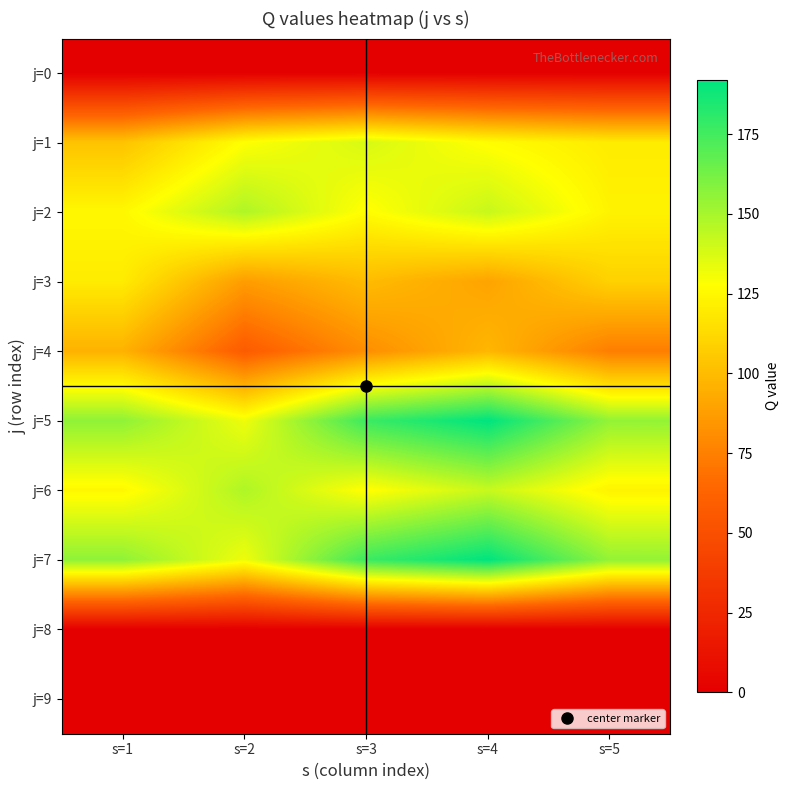

At which category is the sum across all series the highest?

s=4